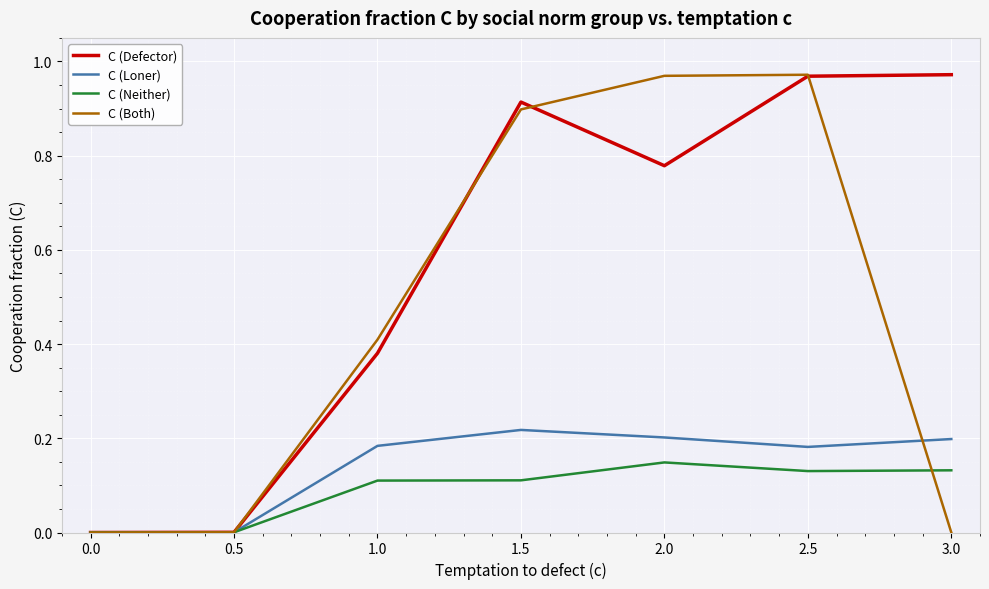

What position from the right is 3.0?

1